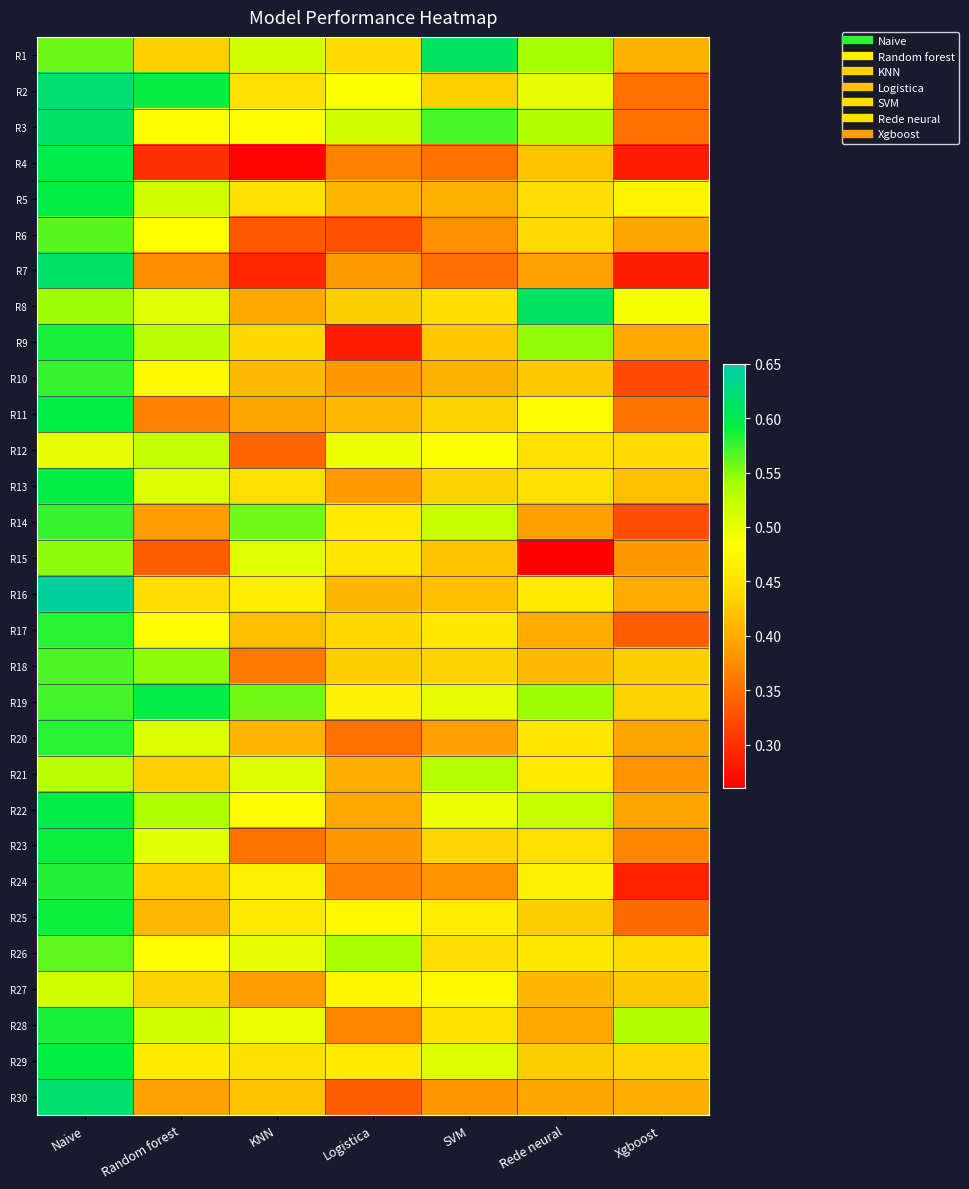

What is the spread (max minus min) of values at KNN?

0.3